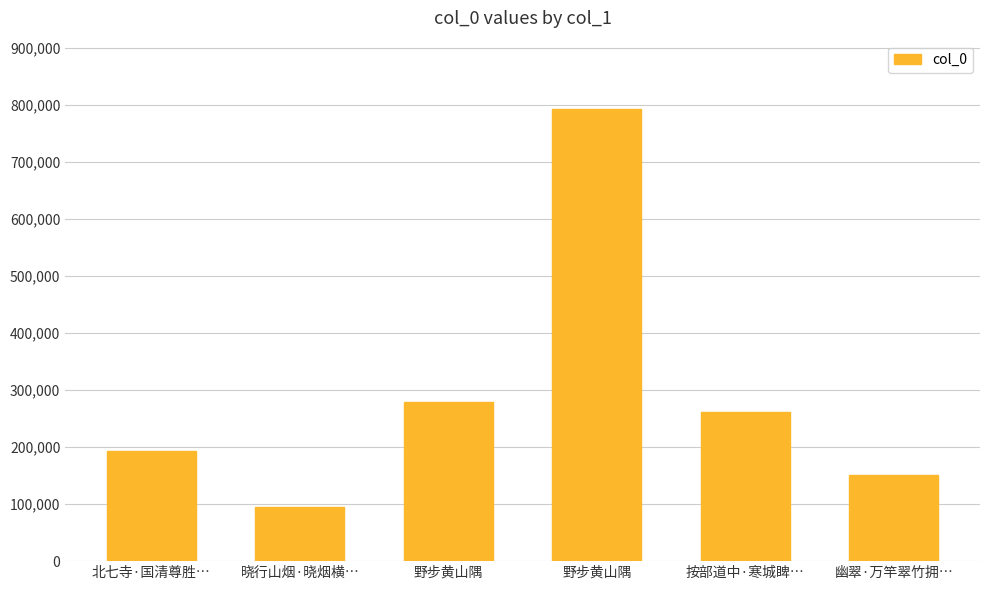

What is the maximum value shown in the chart?

793927